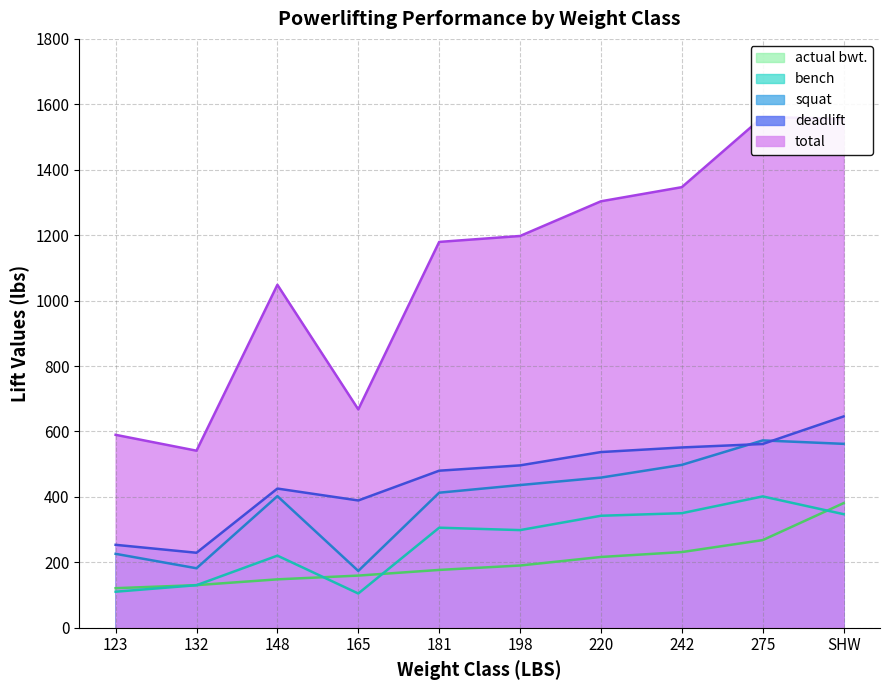

What is the label of the 10th point from the left?

SHW